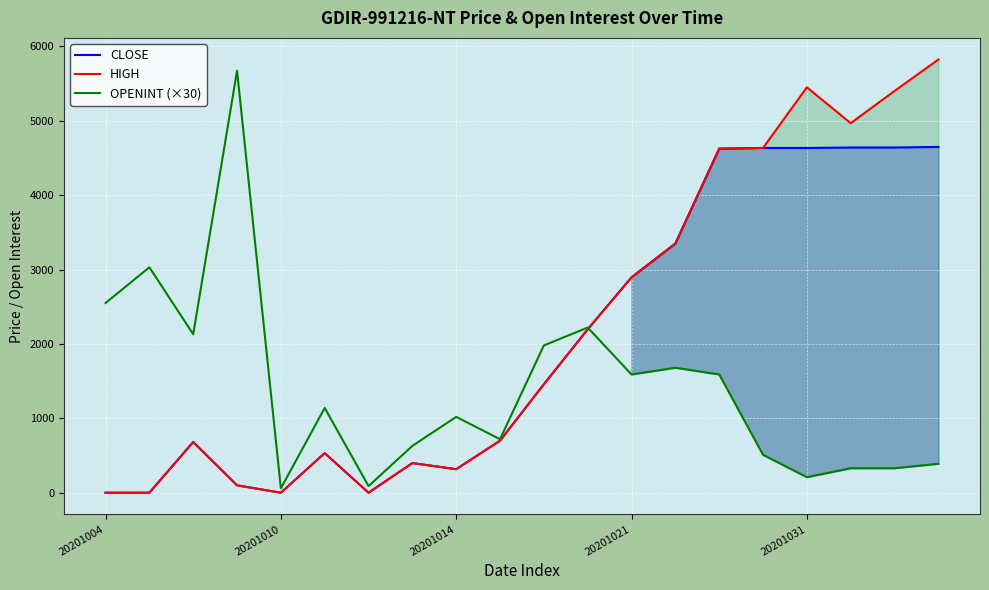

What is the maximum value for HIGH?

5821